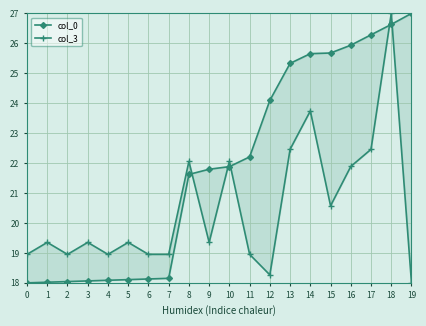

At how many categories does at least one series exceed 18?

20